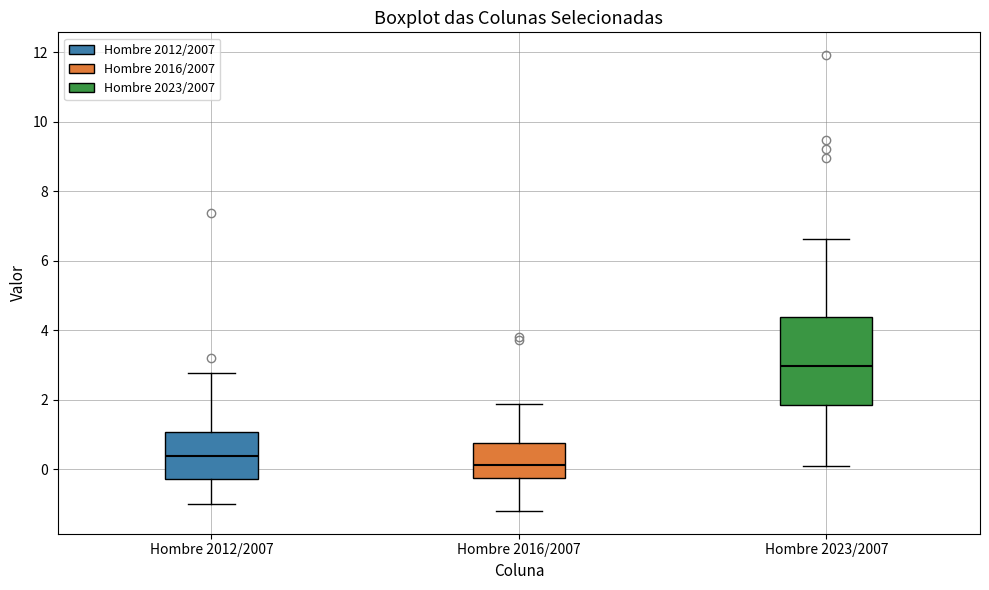

Which box's median line is the lowest?

Hombre 2016/2007